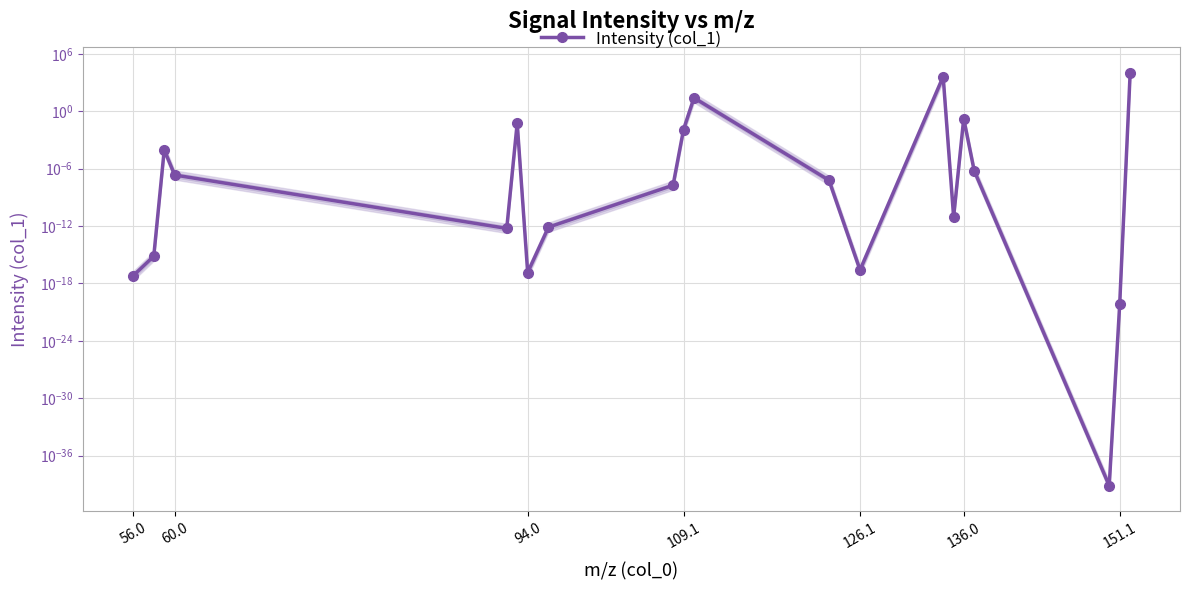

Is it true that the value at 151.1 is 0.0?

True